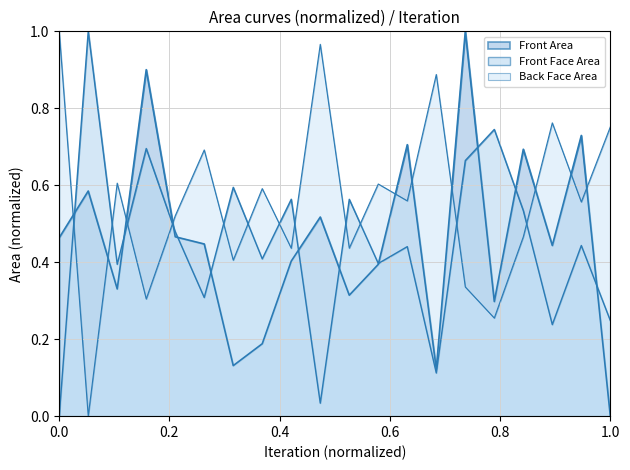

Reading left to right, transcribe all the data shown in this chart.

Front Area: 0.5	0.6	0.3	0.9	0.5	0.4	0.1	0.2	0.4	0.5	0.3	0.4	0.7	0.1	1.0	0.3	0.7	0.4	0.7	0.0
Front Face Area: 0.0	1.0	0.4	0.7	0.5	0.3	0.6	0.4	0.6	0.0	0.6	0.4	0.4	0.1	0.7	0.7	0.5	0.2	0.4	0.2
Back Face Area: 1.0	0.0	0.6	0.3	0.5	0.7	0.4	0.6	0.4	1.0	0.4	0.6	0.6	0.9	0.3	0.3	0.5	0.8	0.6	0.8